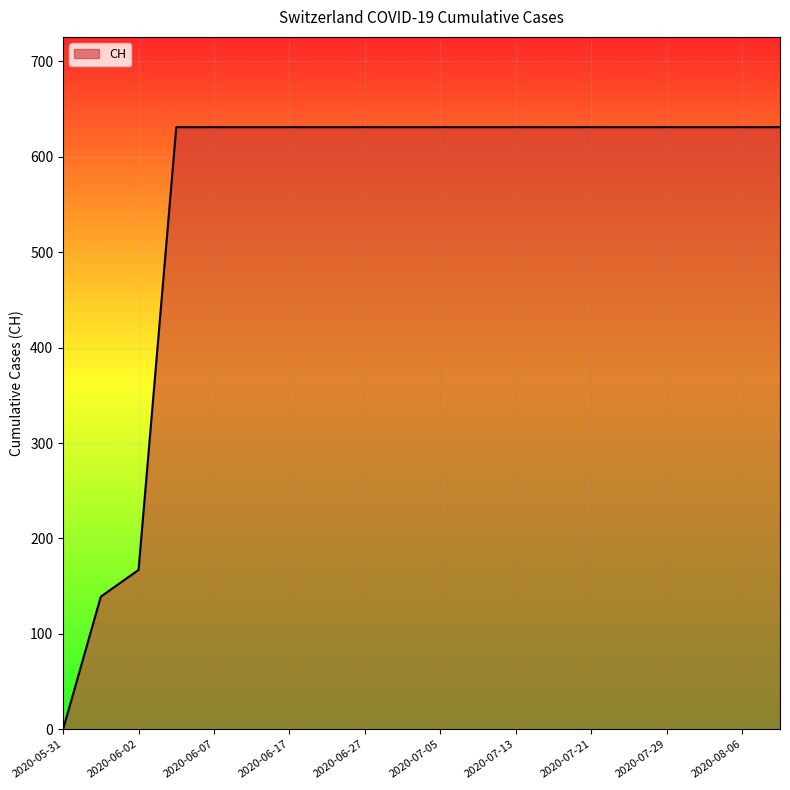

What is the greatest value displayed?

631